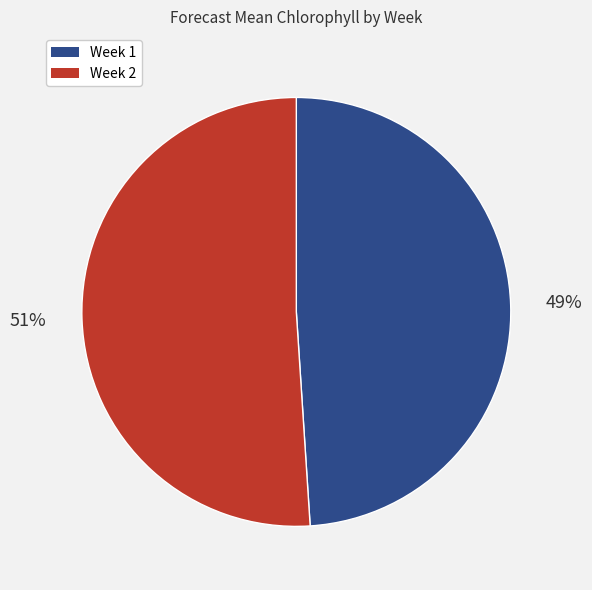

What is the ratio of the value at Week 1 to the value at Week 2?

1.0